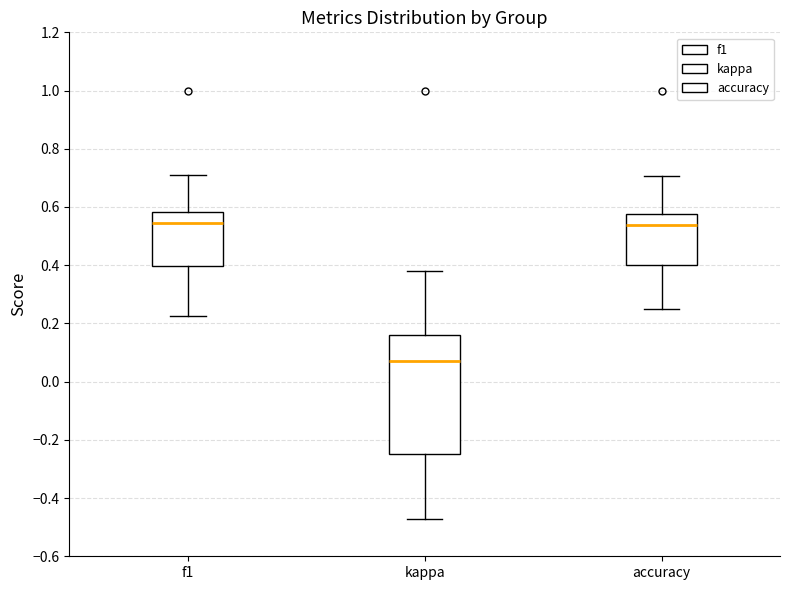

Comparing the boxes themselves (not the whiskers), which one is the tallest?

kappa